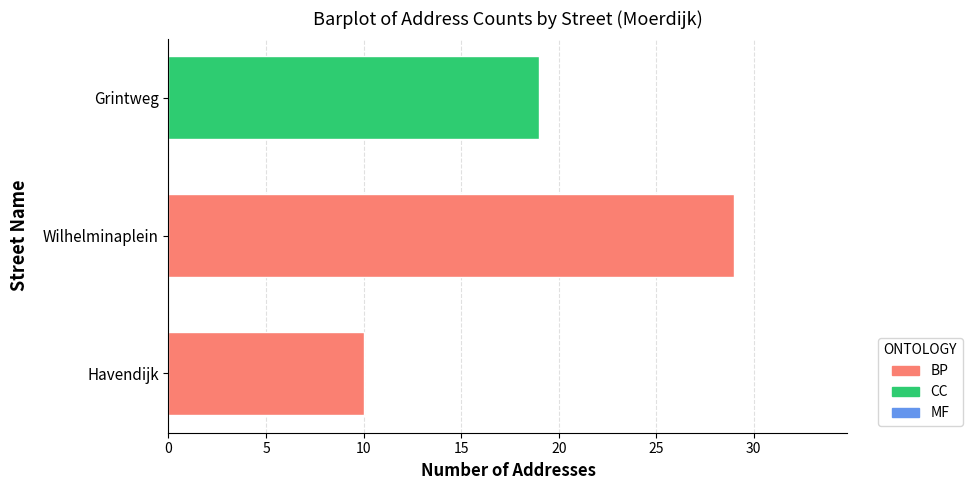

What is the difference between the second highest and second lowest values?

0